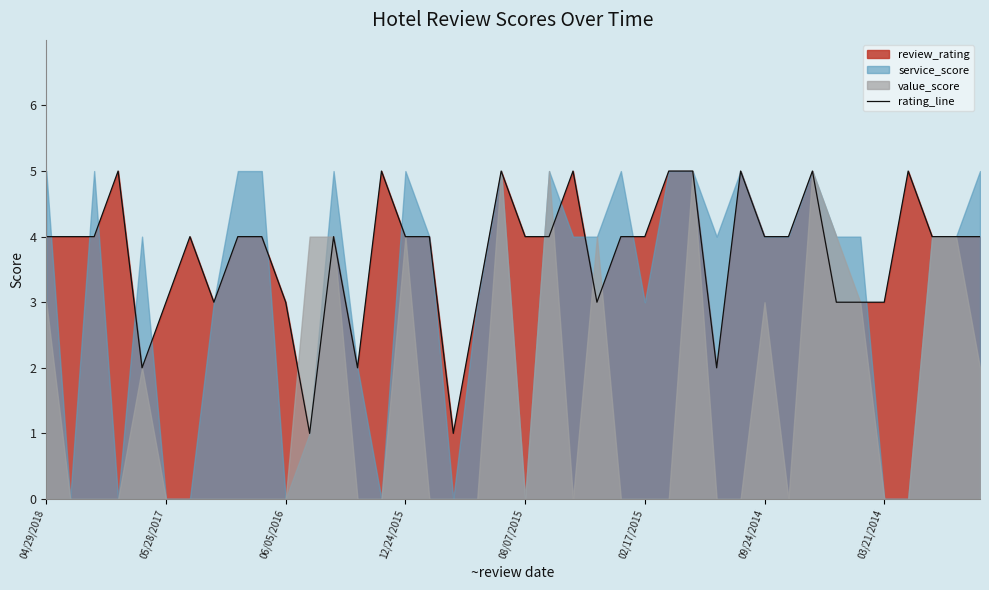

What is the maximum value for rating_line?

5